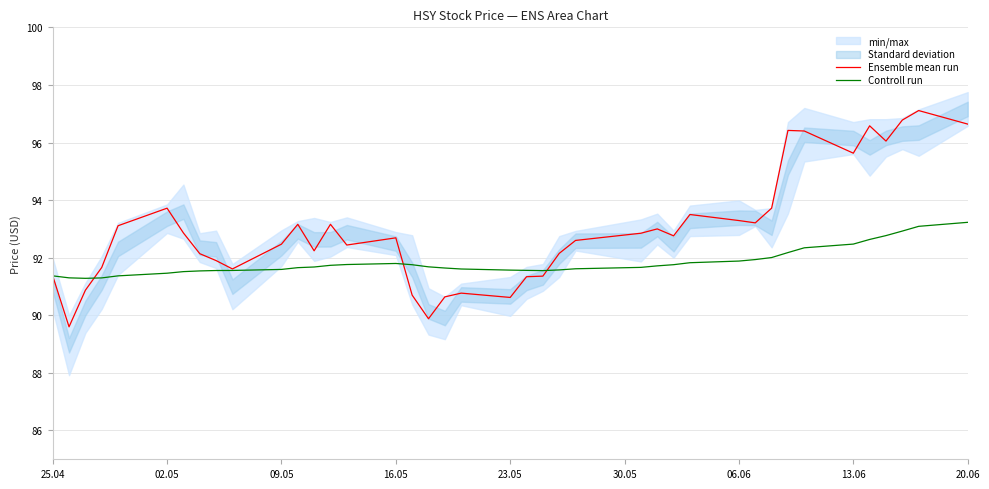

What is the minimum value for Ensemble mean run?

89.6